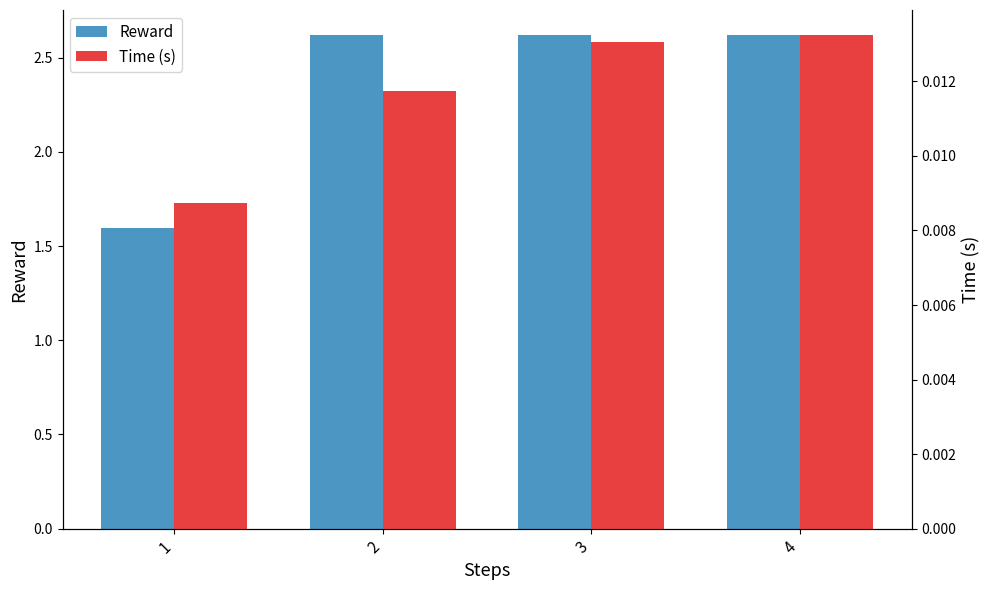

Reading left to right, transcribe all the data shown in this chart.

reward: 1.6	2.6	2.6	2.6
time: 0.0	0.0	0.0	0.0